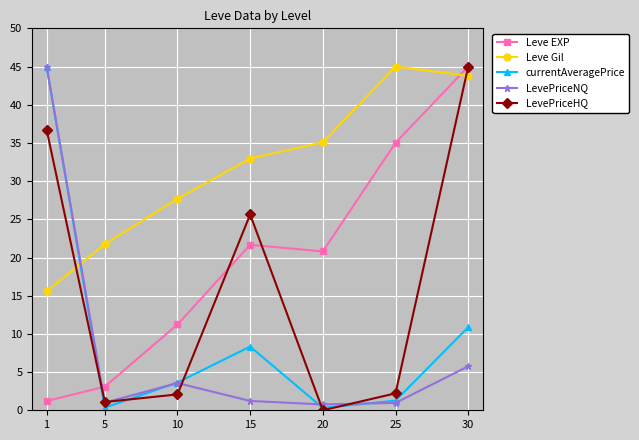

At which category does LevePriceNQ reach its first local peak?

10